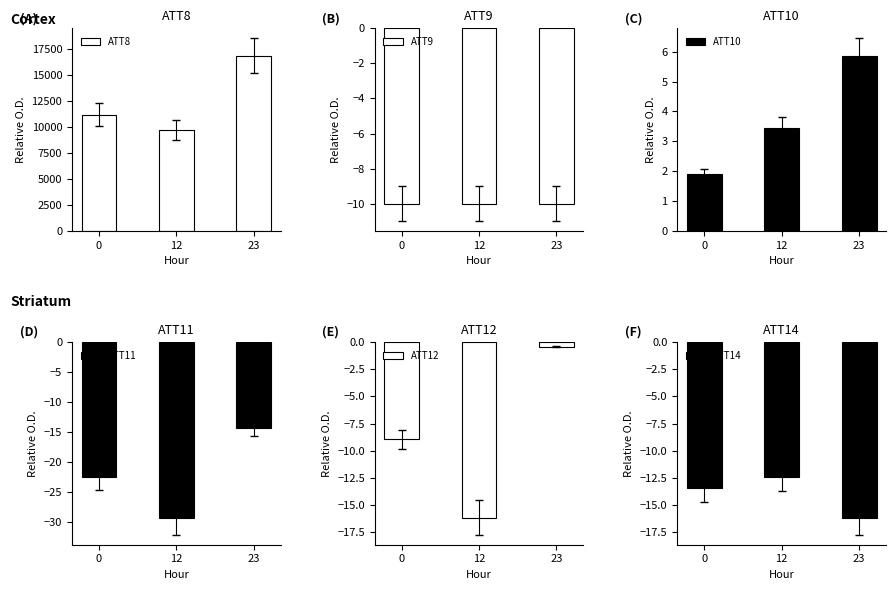

The ATT9 series shows -10.0 at 0. True or false?

True